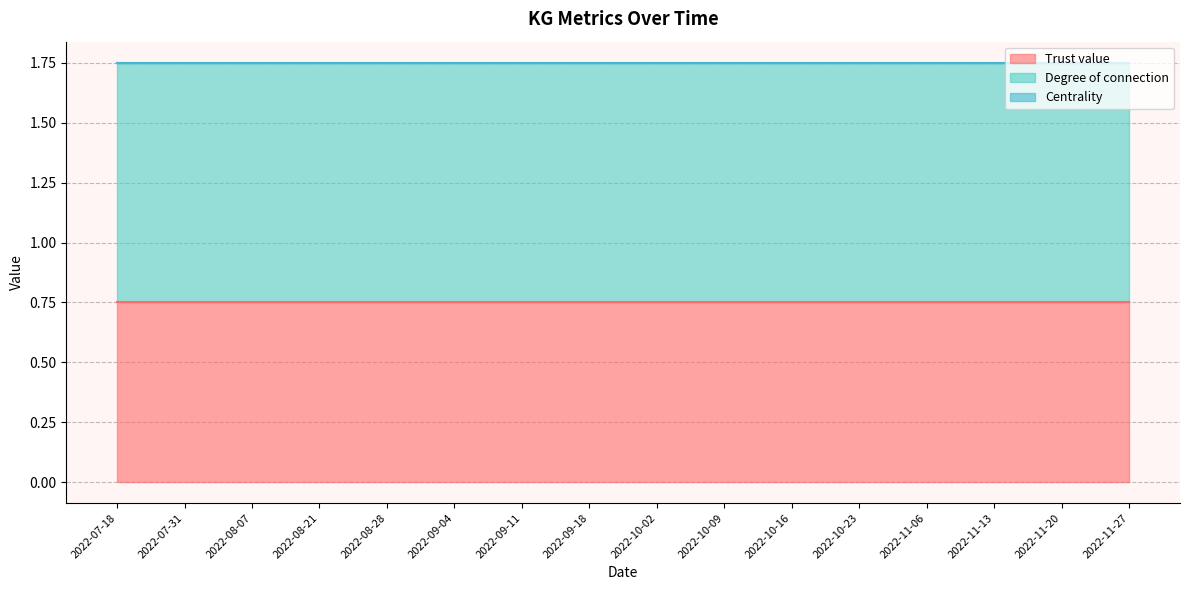

What is the label of the 15th point from the right?

2022-07-31